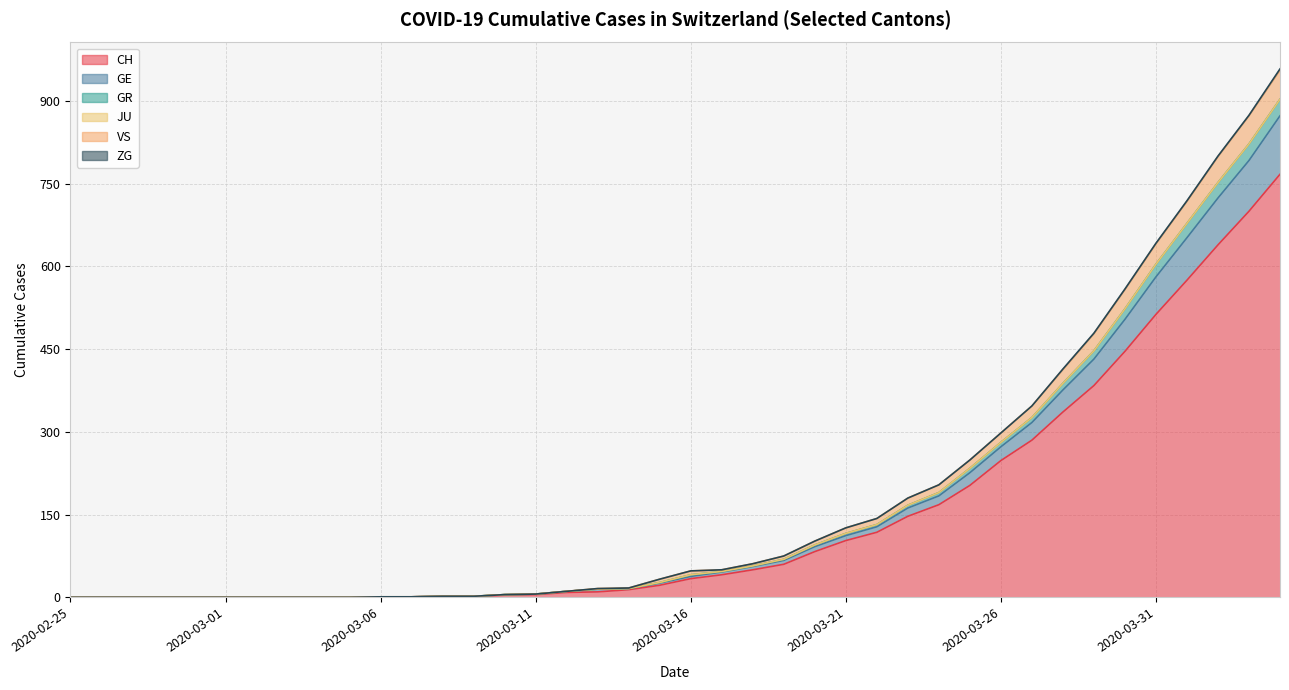

What is the highest value of the CH series?

767